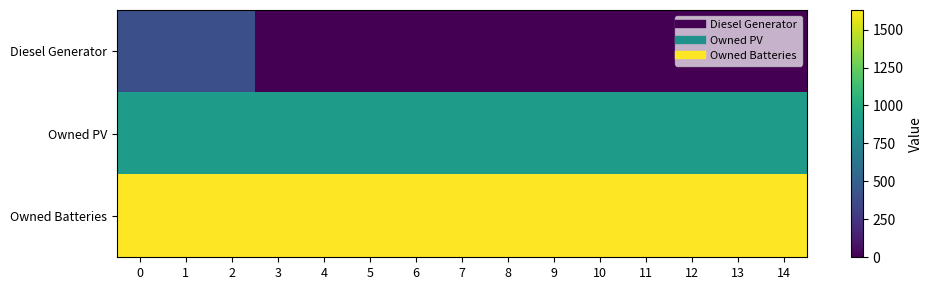

Reading left to right, transcribe all the data shown in this chart.

Diesel Generator: 0=400	1=400	2=400	3=0	4=0	5=0	6=0	7=0	8=0	9=0	10=0	11=0	12=0	13=0	14=0
Owned PV: 0=897	1=897	2=897	3=897	4=897	5=897	6=897	7=897	8=897	9=897	10=897	11=897	12=897	13=897	14=897
Owned Batteries: 0=1629	1=1629	2=1629	3=1629	4=1629	5=1629	6=1629	7=1629	8=1629	9=1629	10=1629	11=1629	12=1629	13=1629	14=1629